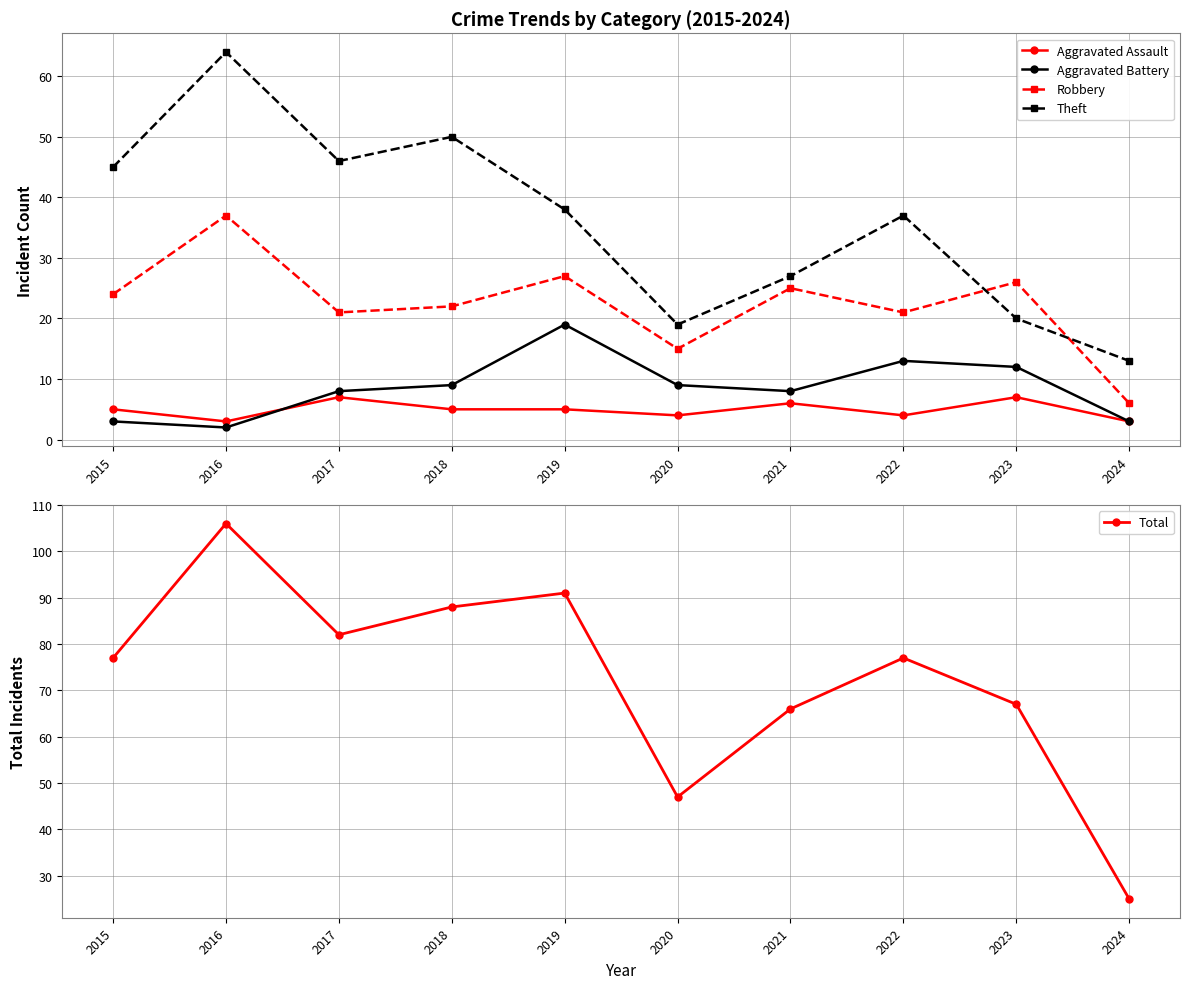

Which category has the lowest value across all series?

2016